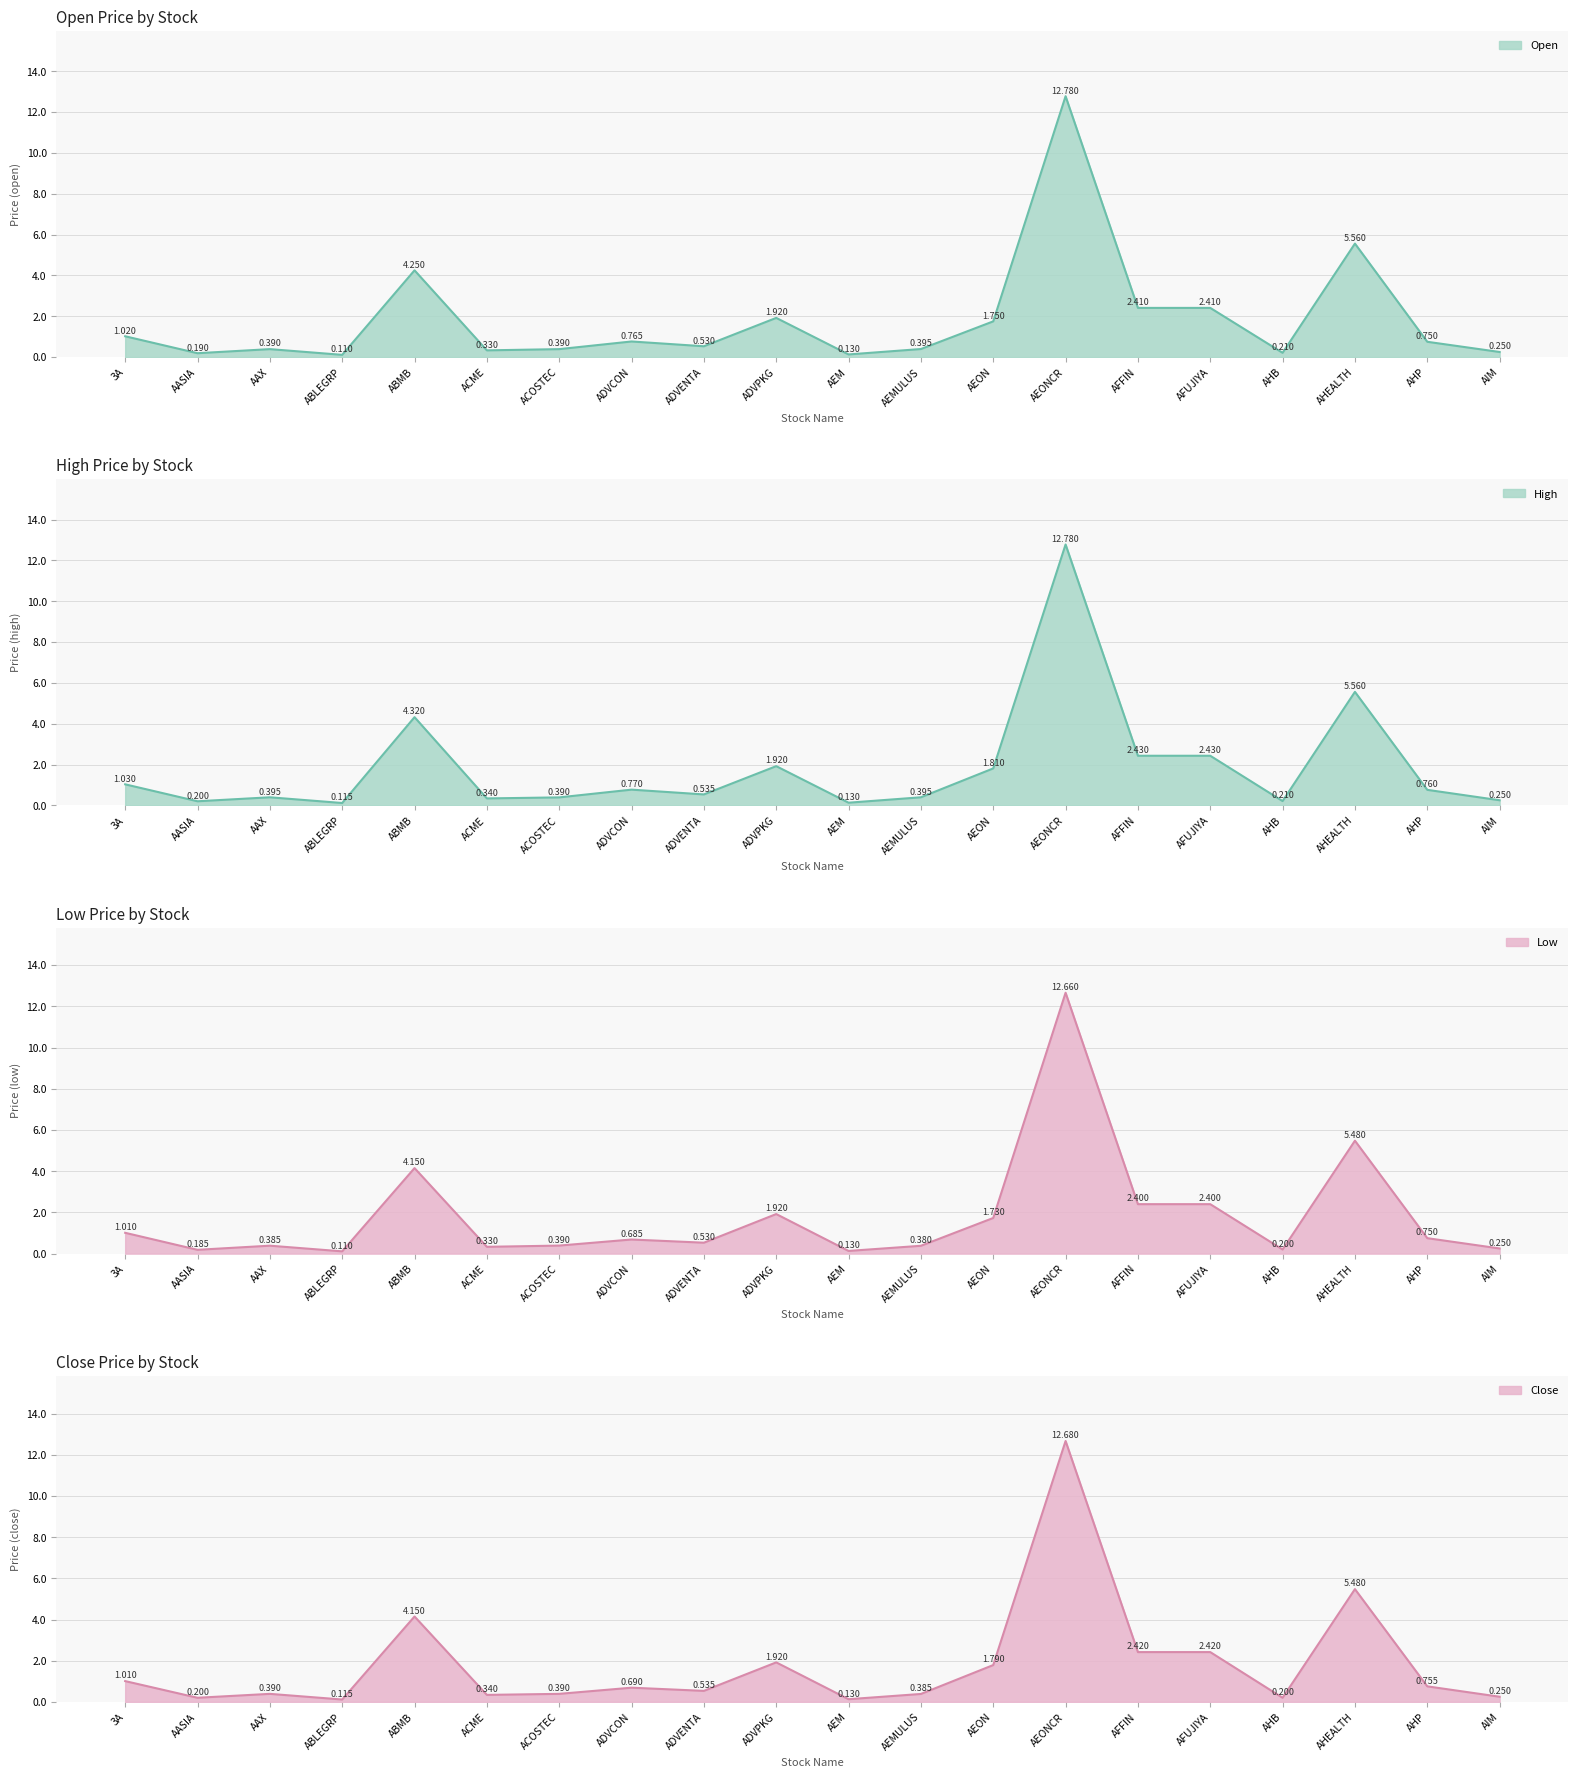

Is it true that high equals 0.8 at ADVCON?

True